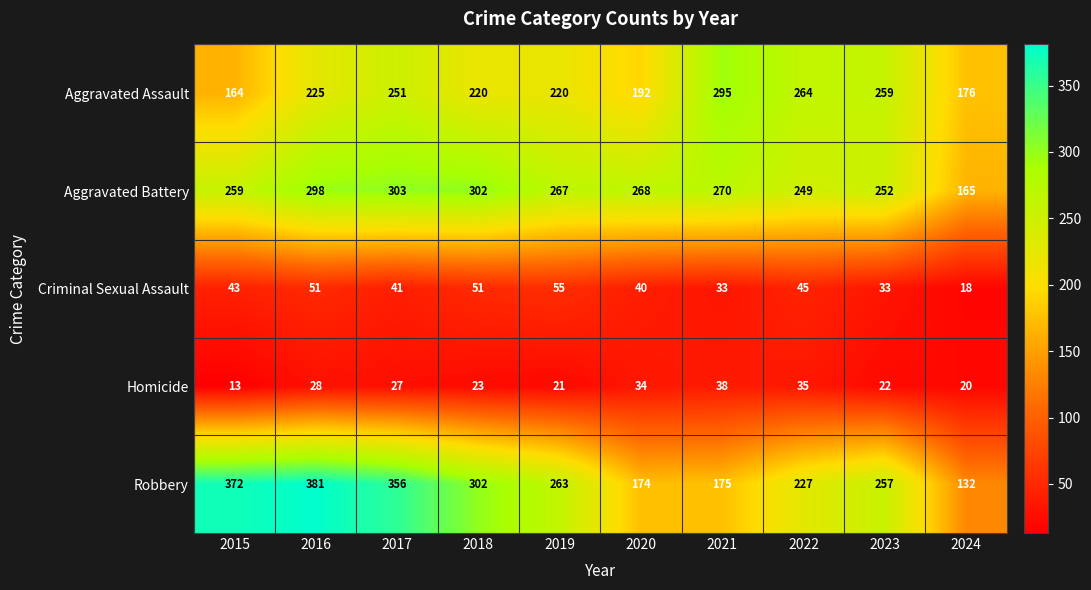

Which series changed the most between 2018 and 2020?

Robbery